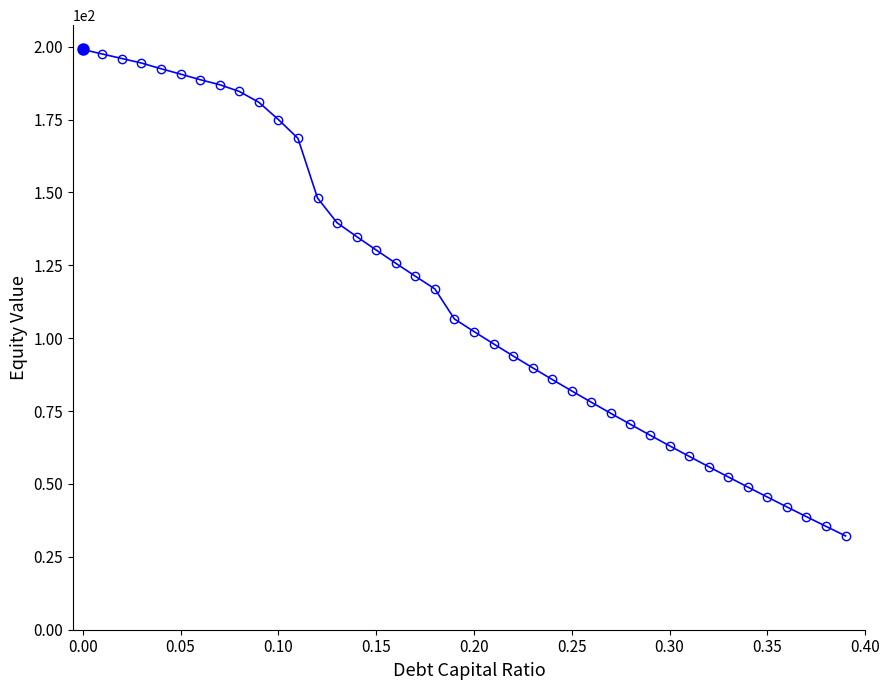

What is the value of the 6th point from the left?

190.6